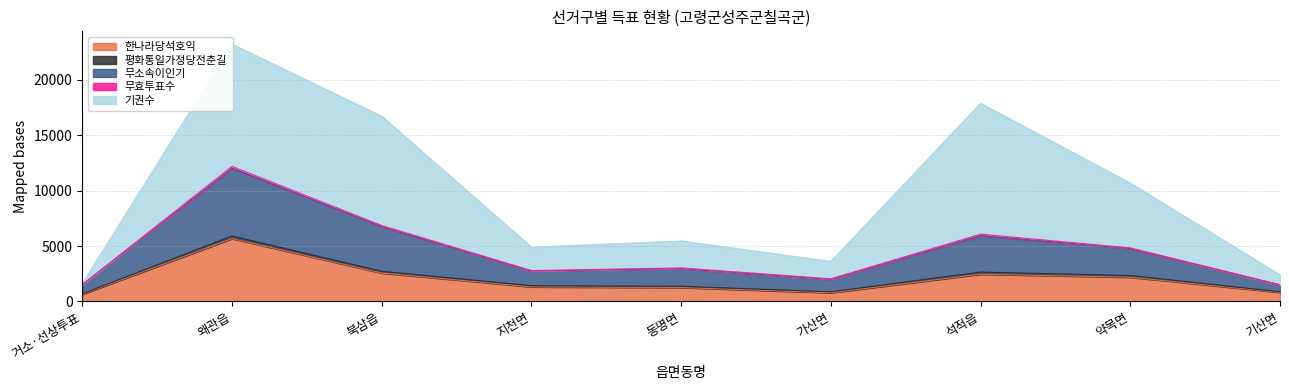

Rank the series at 왜관읍 from highest to lowest value.

기권수, 무소속이인기, 한나라당석호익, 평화통일가정당전춘길, 무효투표수